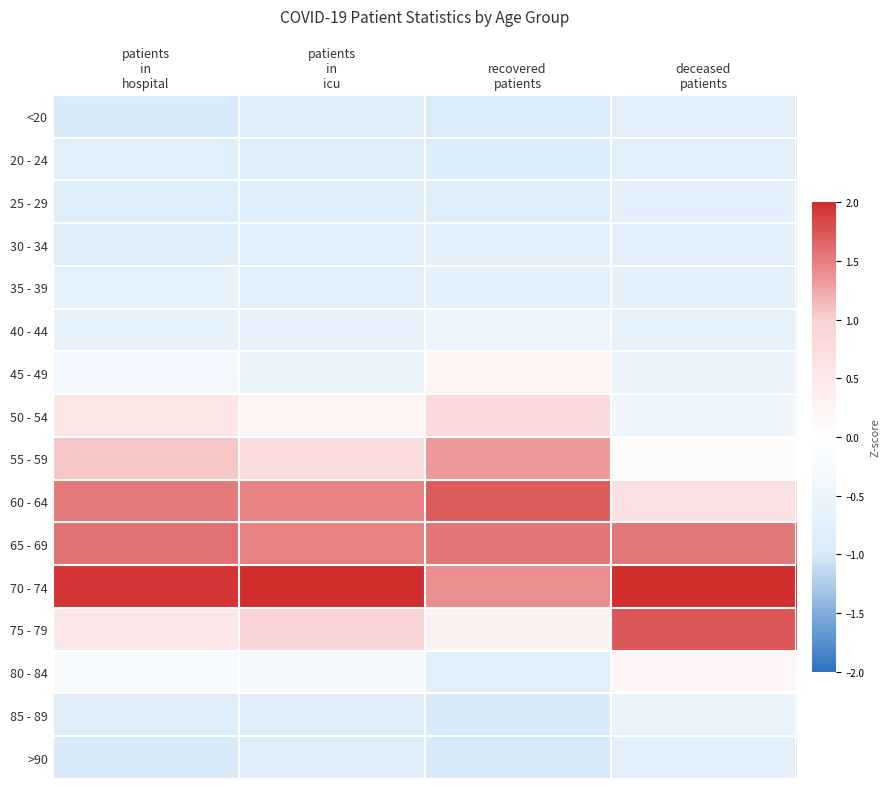

What is the minimum value shown in the chart?

-1.0